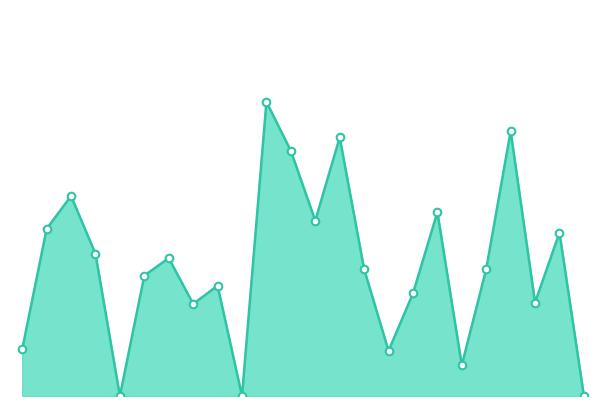

What is the change in value from 12 to 13?

-0.1